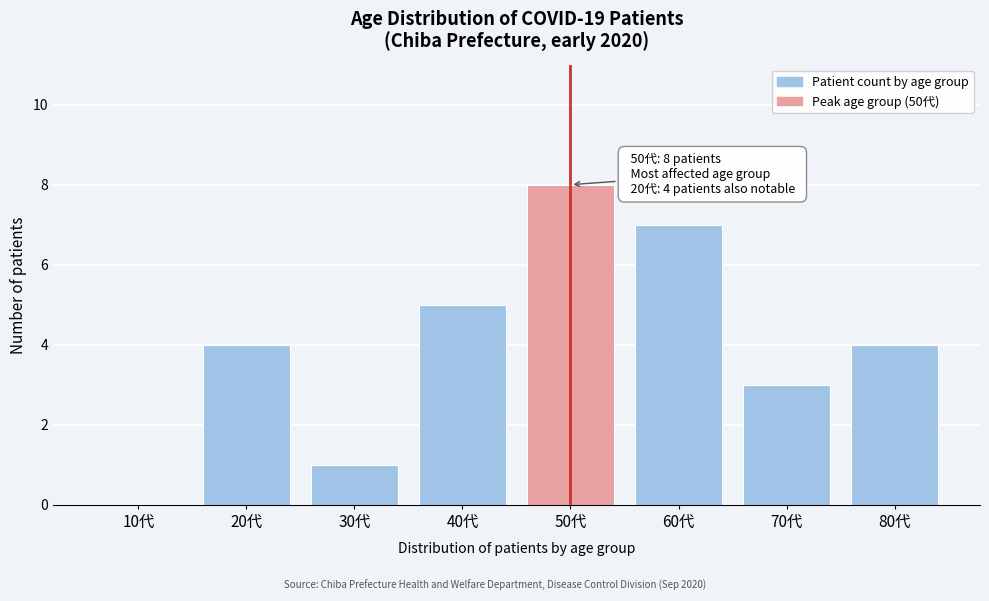

Reading left to right, list all the values displayed in this chart.

10代=0	20代=4	30代=1	40代=5	50代=8	60代=7	70代=3	80代=4